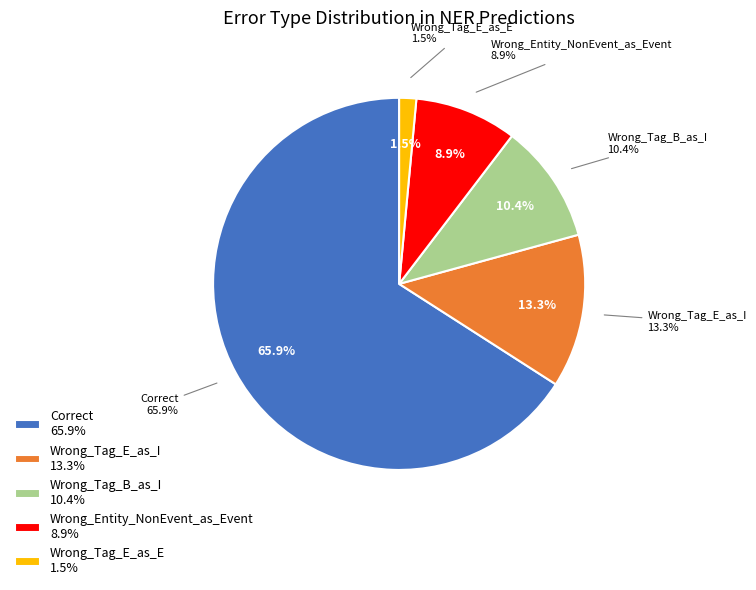

Which category has the biggest portion of the pie?

Correct